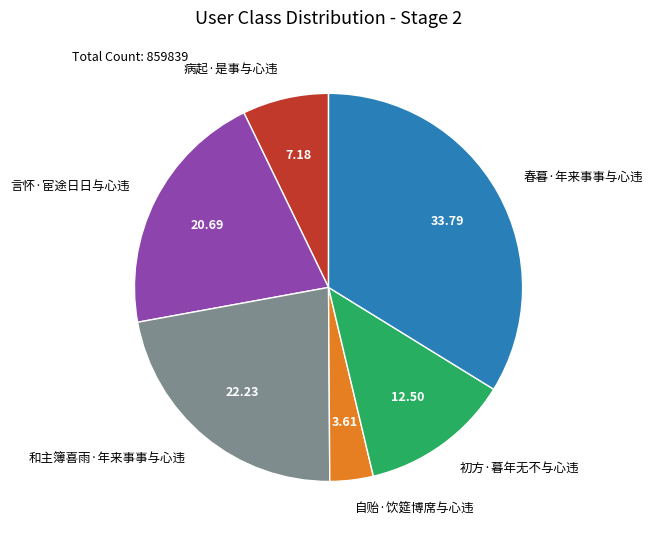

How many slices are in this pie chart?

6